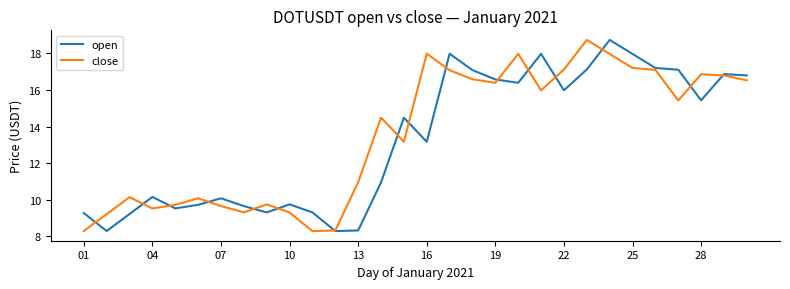

What is the smallest value displayed?

8.3